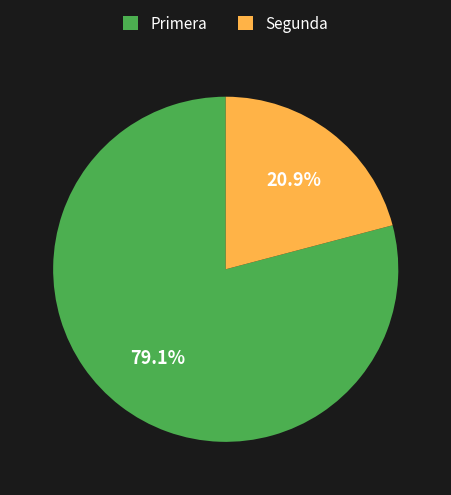

Between Segunda and Primera, which is larger?

Primera